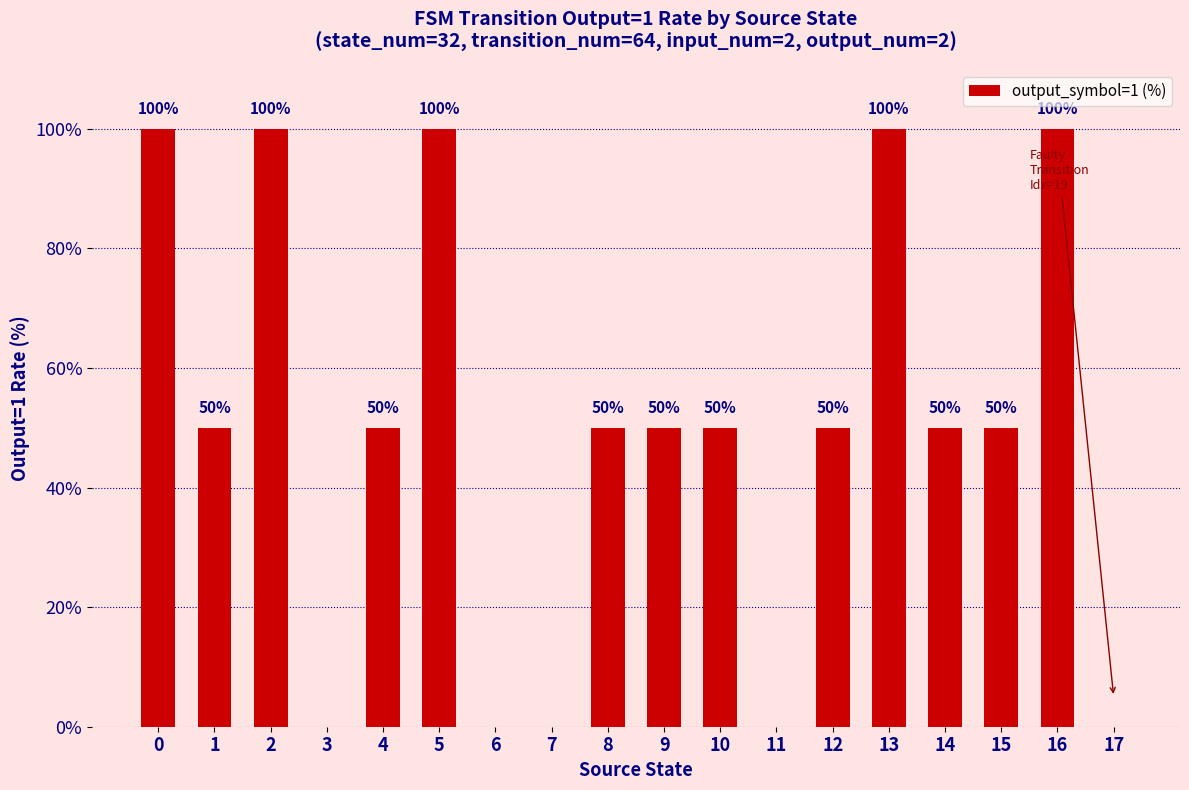

Is it true that the value at 1 is 89?

False